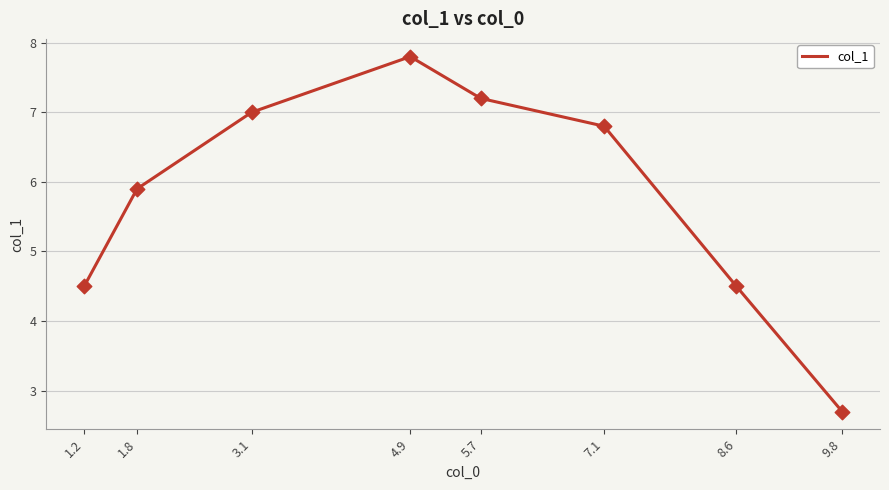

What is the change in value from 1.8 to 8.6?

-1.4